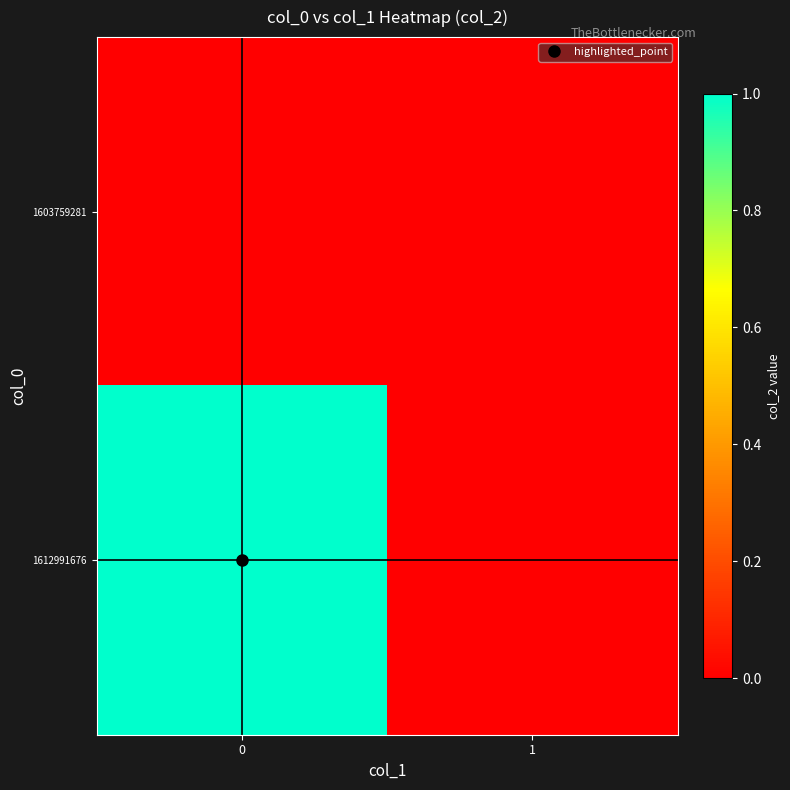

At how many categories does at least one series exceed 0?

1